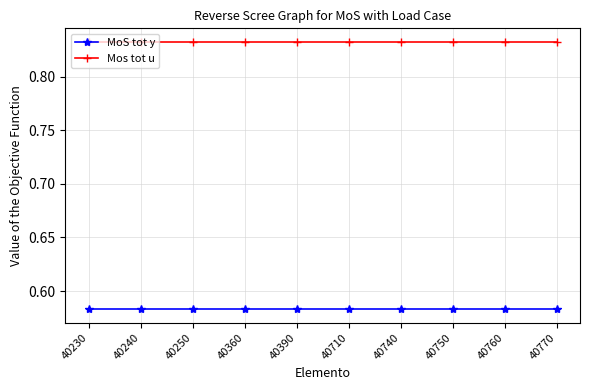

What is the sum of all MoS tot y values?

5.8